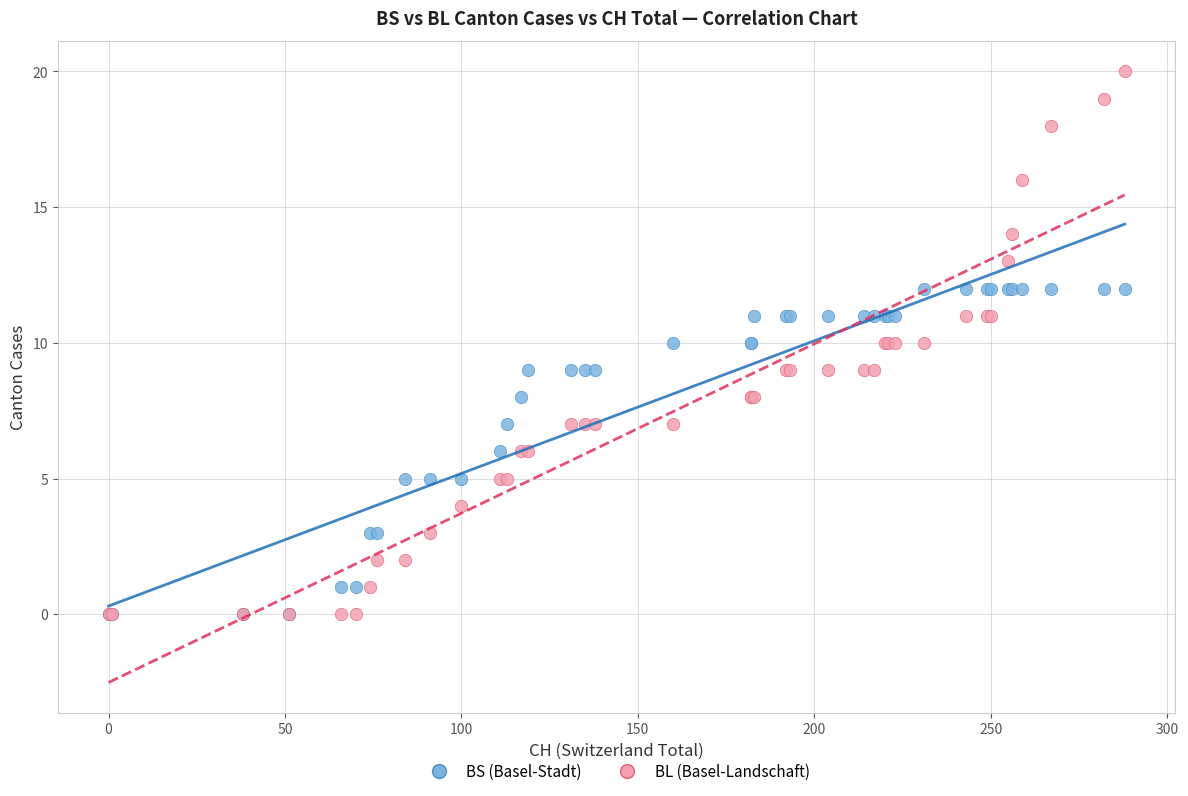

What are all the series names shown in the legend?

BS (Basel-Stadt), BL (Basel-Landschaft)